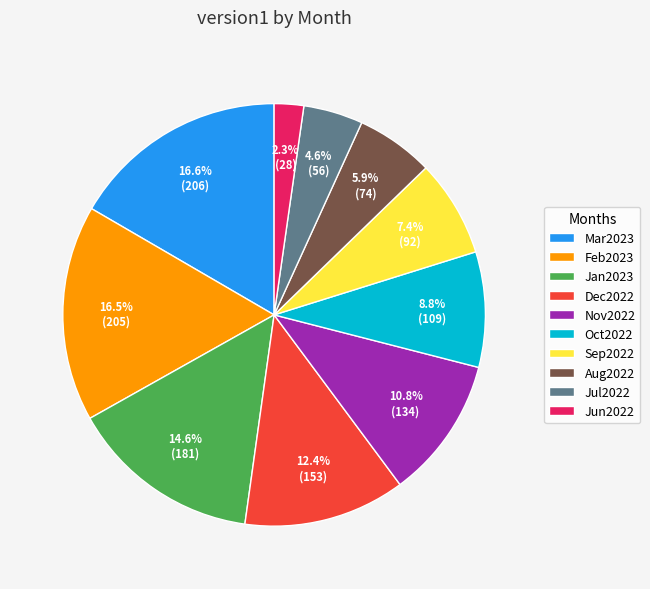

Is there a majority slice in this chart?

No